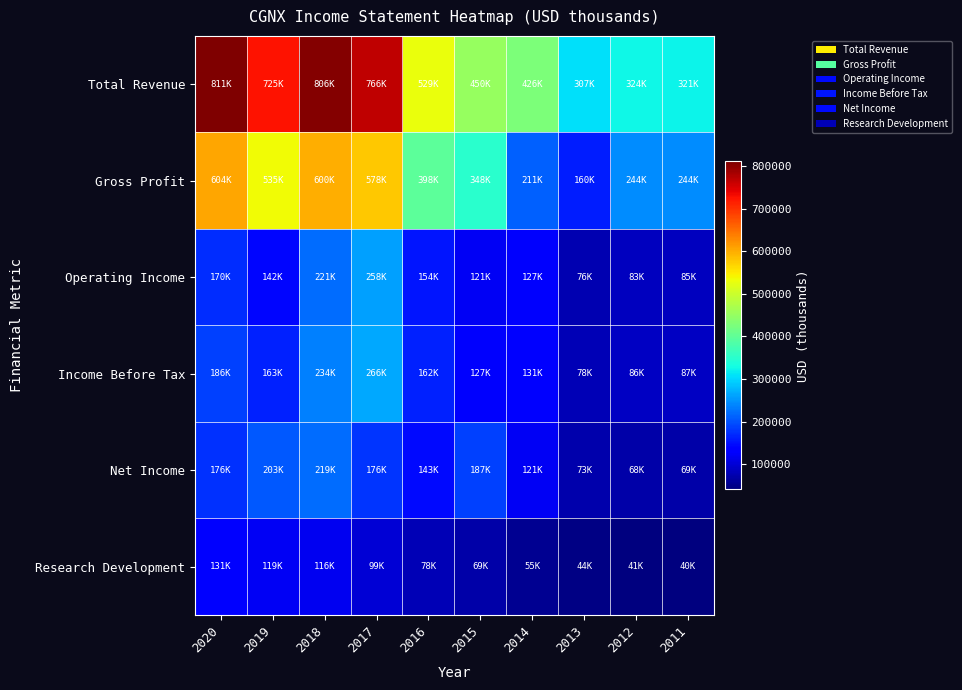

What is the spread (max minus min) of values at 2017?

666900